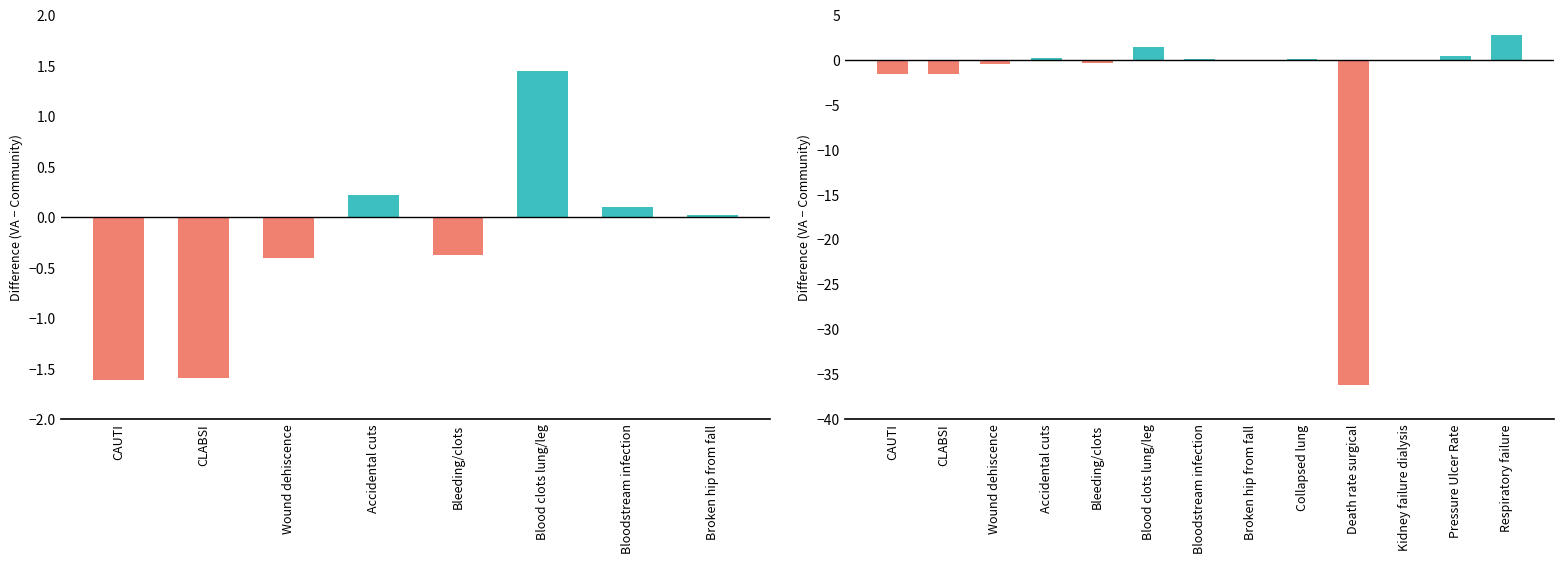

How many data points in VA Better than Community are above 0?

7